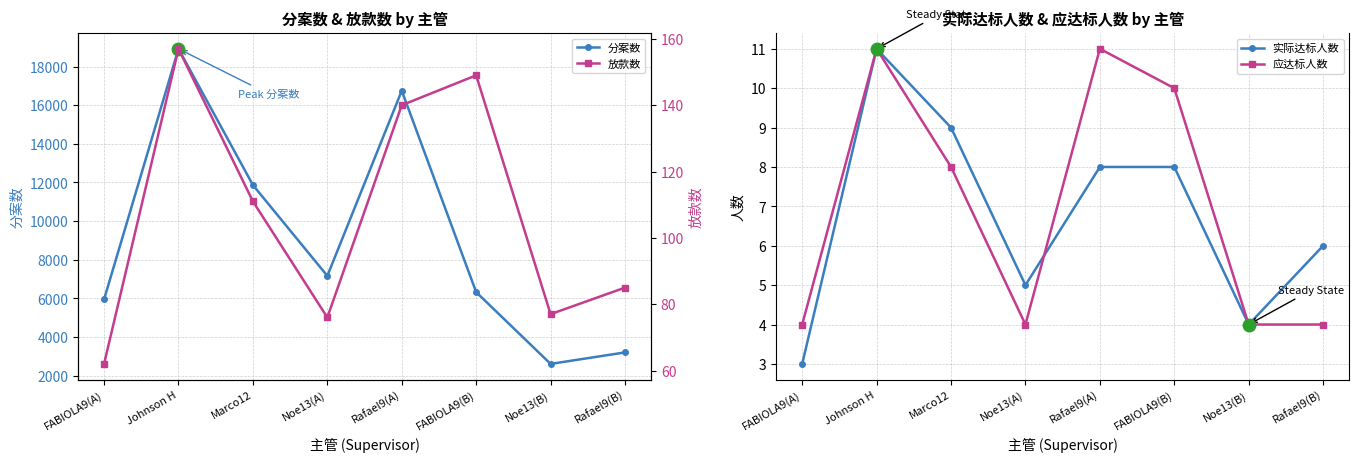

How many lines are shown in the chart?

4